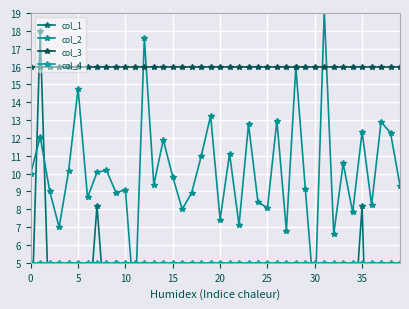

What is the total value across all series at 37?

34.1